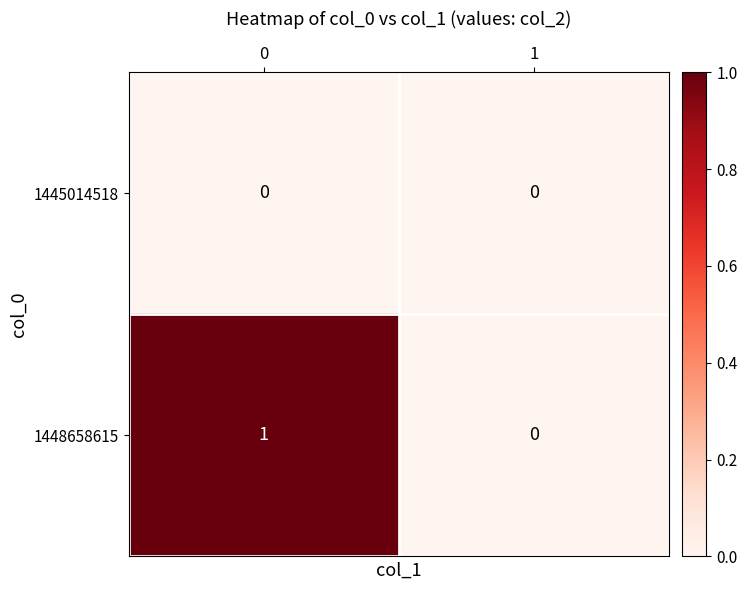

Which series has the largest range (max minus min)?

1448658615